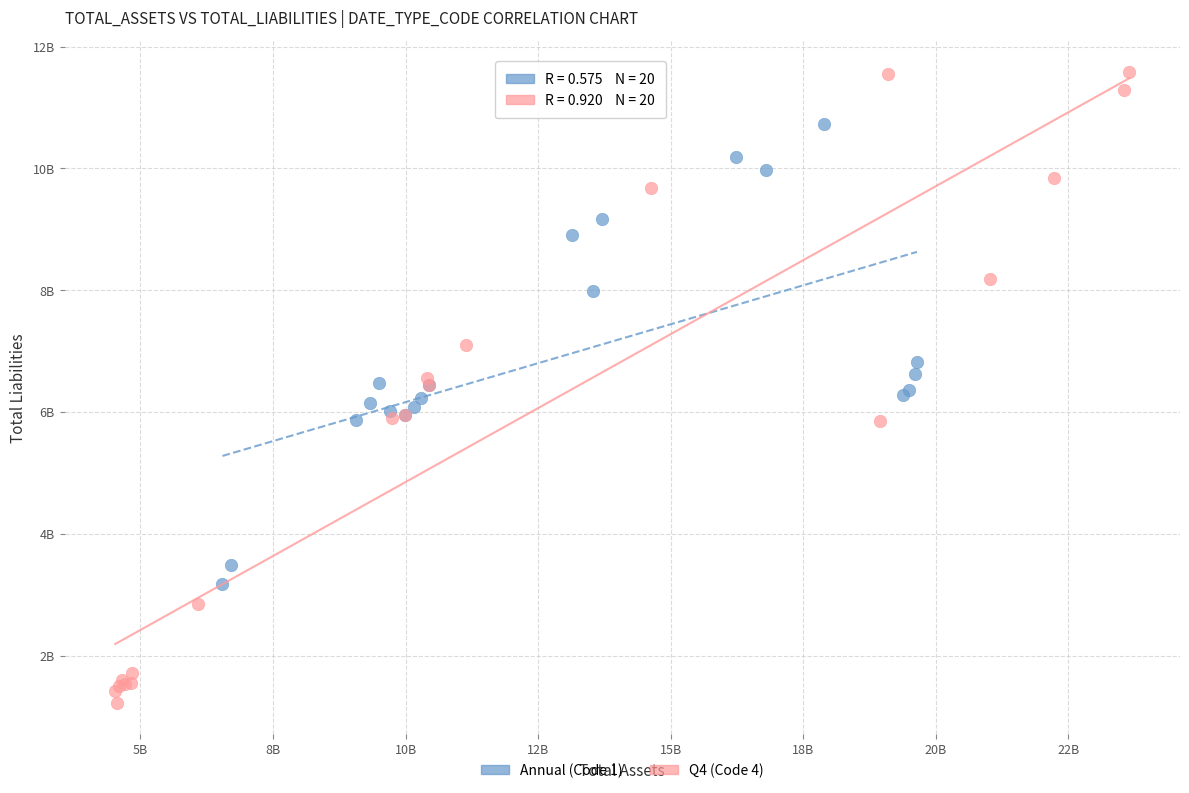

Which series contains the lowest Y value?

Q4 (Code 4)